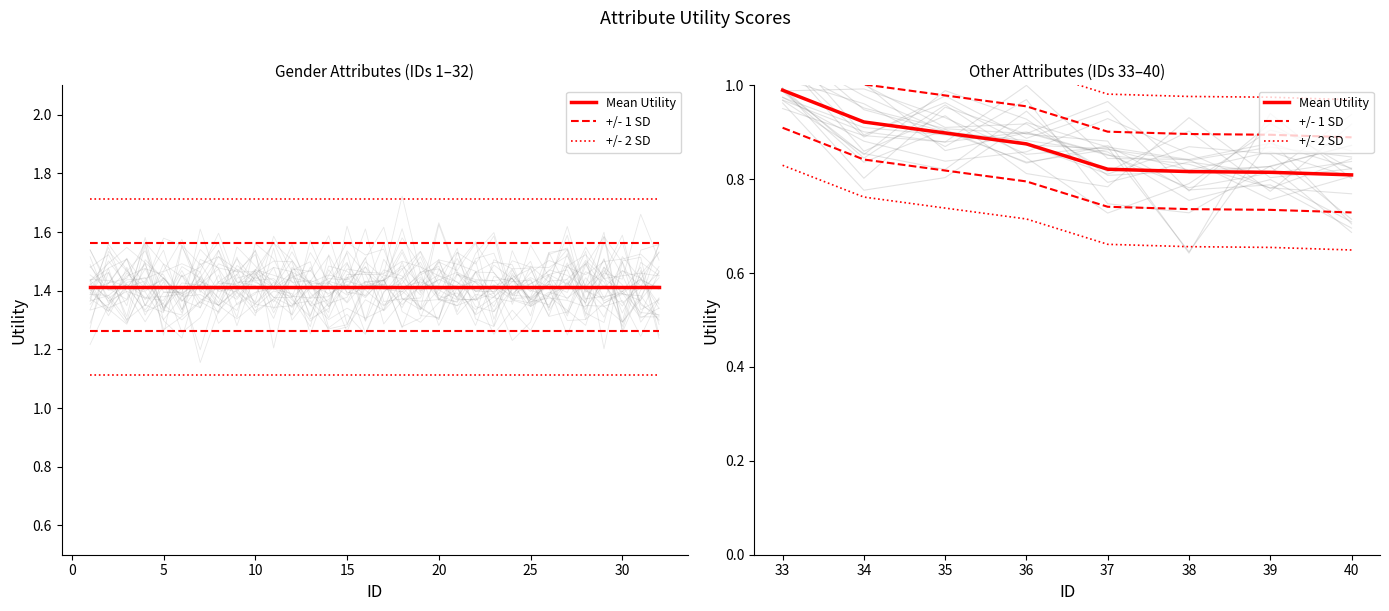

What is the average value of the +/- 1 SD series?

0.9